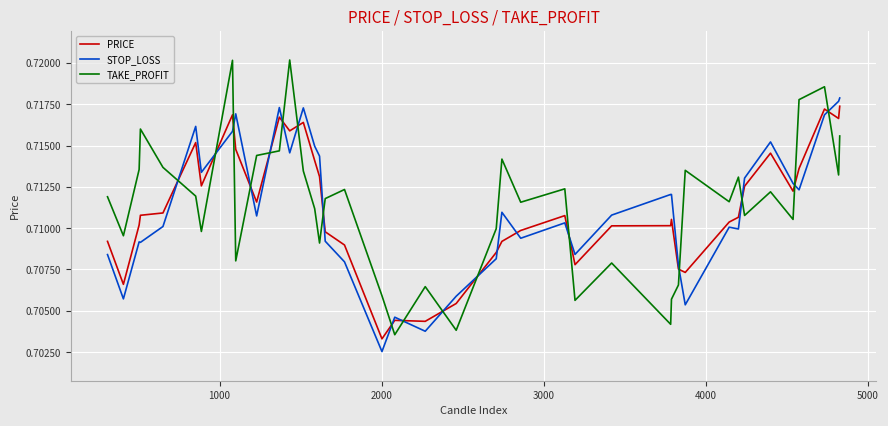

What is the sum of all PRICE values?

28.4